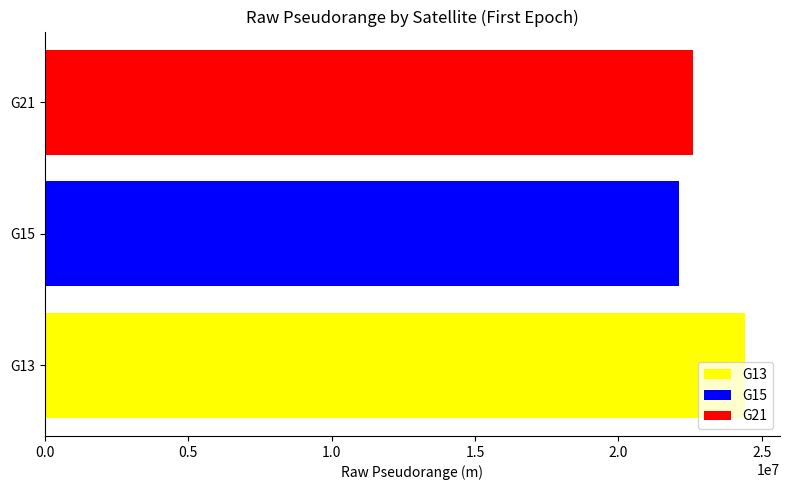

How many series are shown in this chart?

3